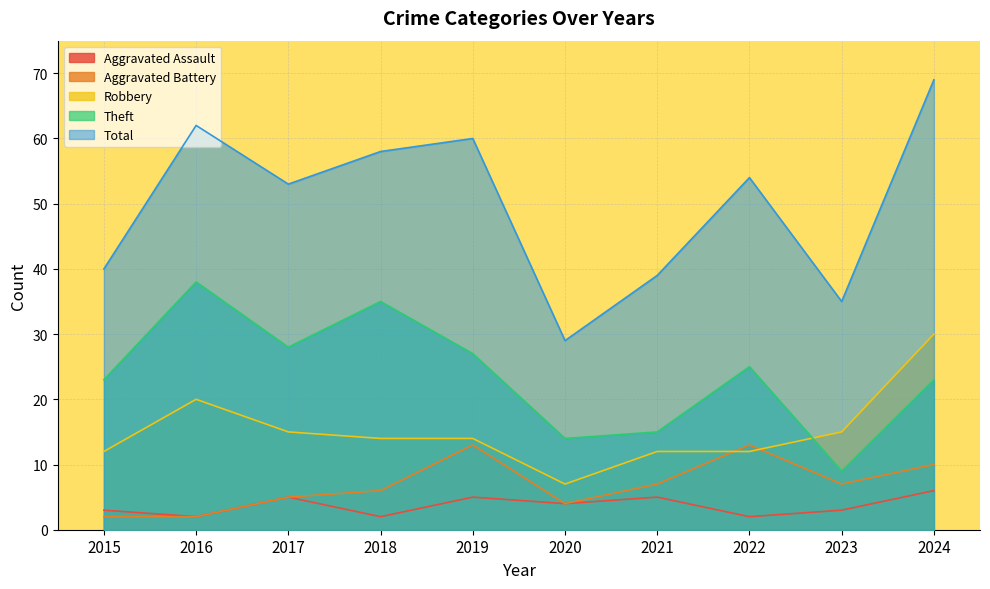

Which series has the largest total across all categories?

Total